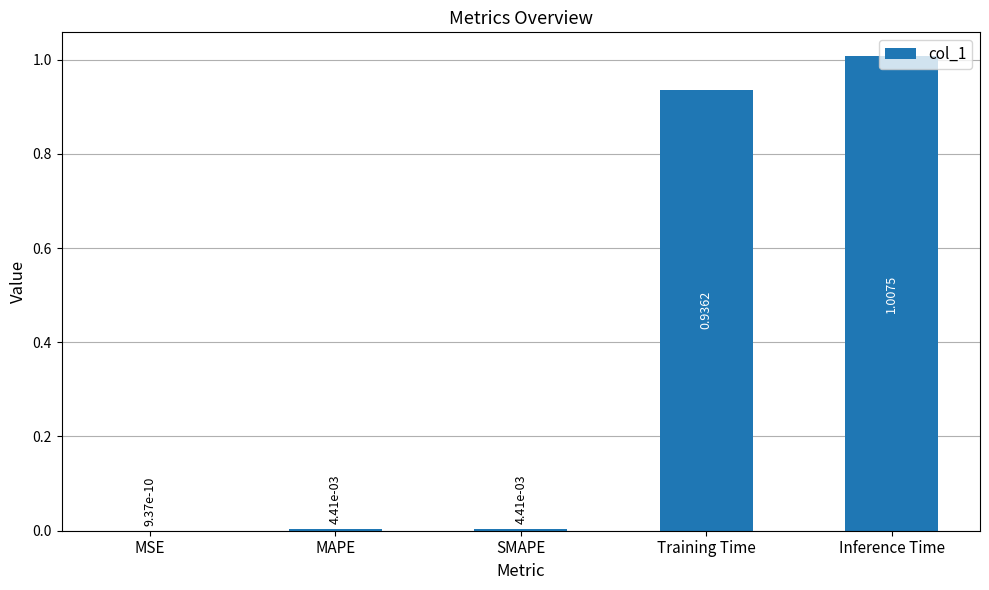

At which label is the value closest to 0?

MSE